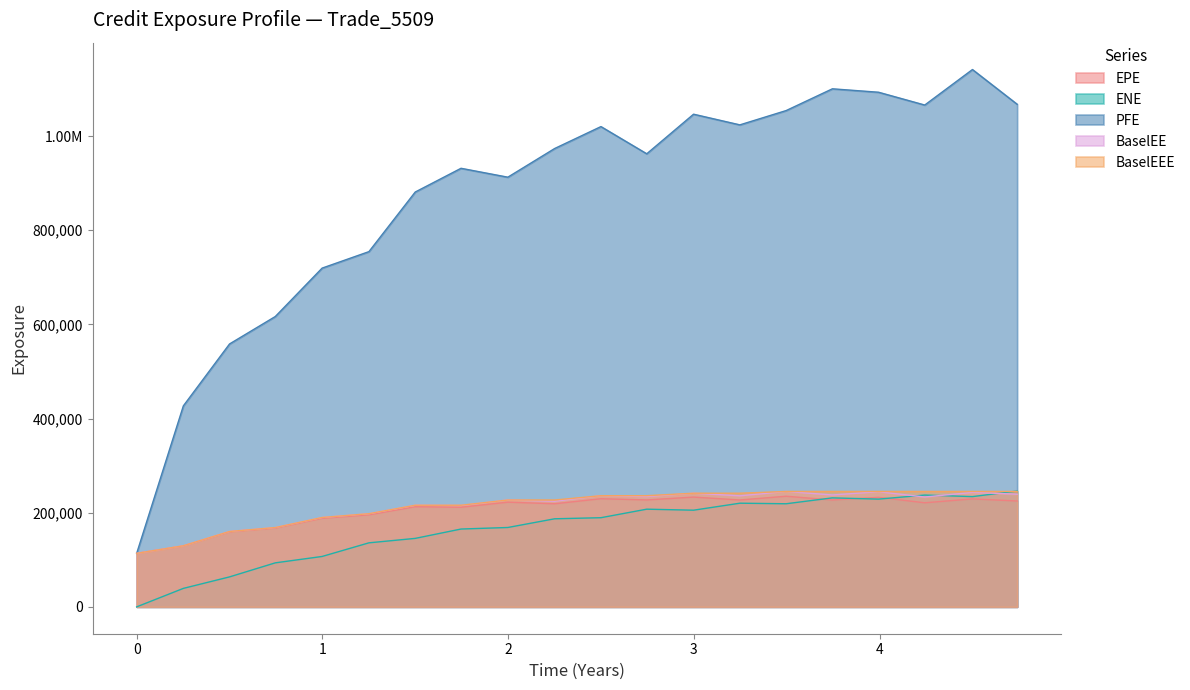

What is the lowest value of the EPE series?

113679.0